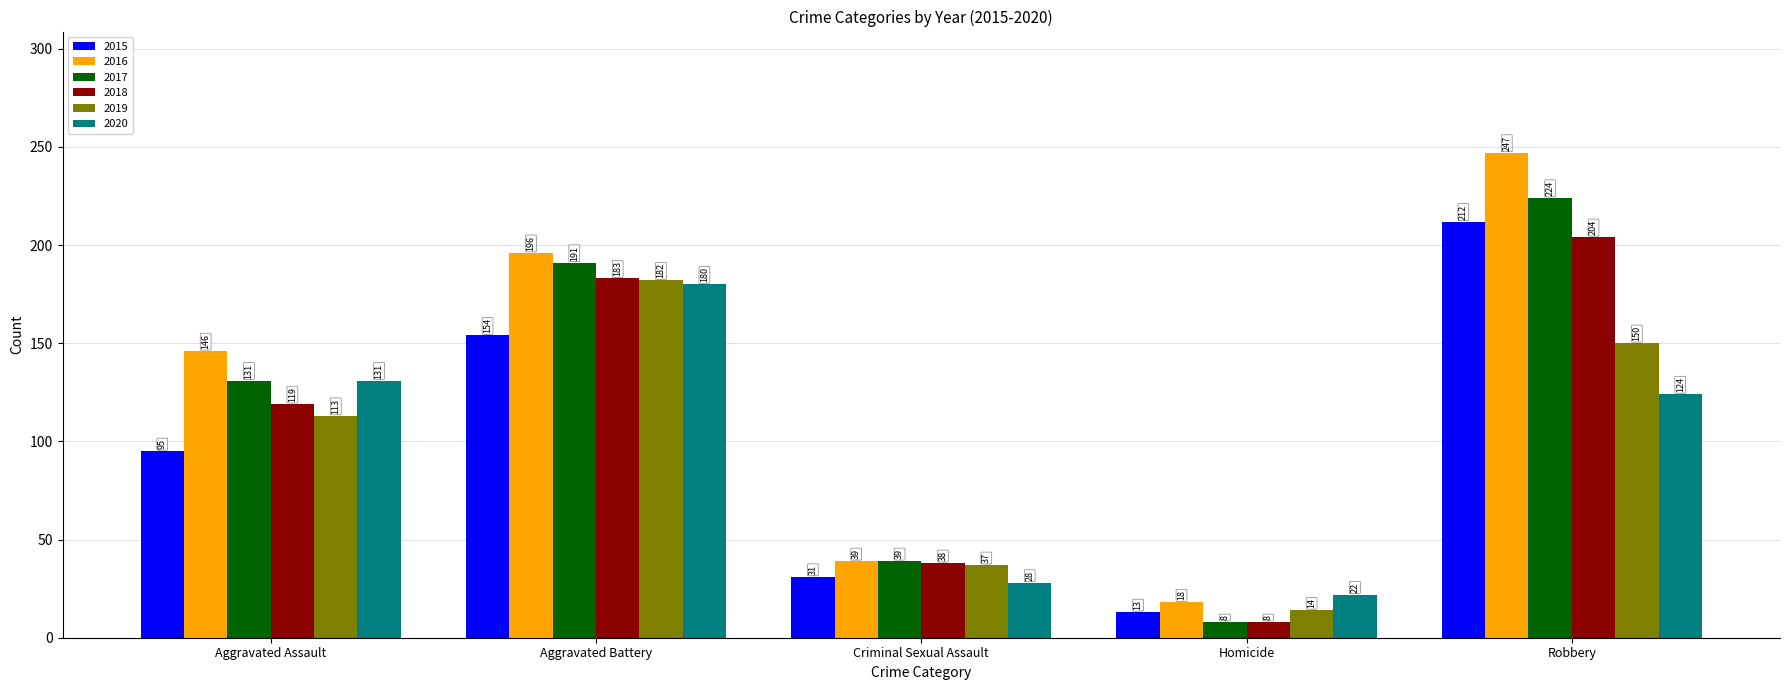

The 2020 series shows 172 at Aggravated Assault. True or false?

False